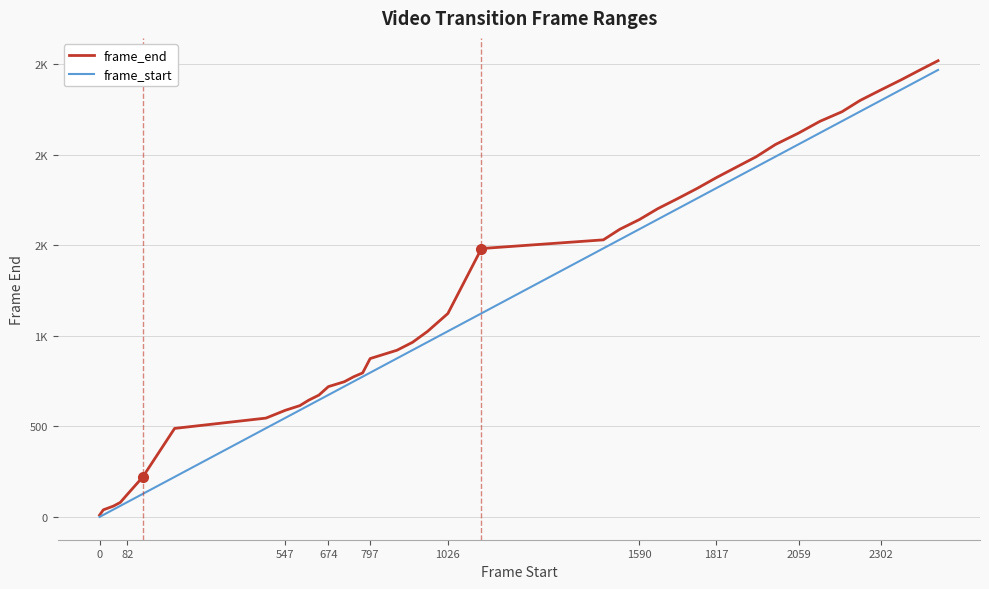

What are all the series names shown in the legend?

frame_end, frame_start